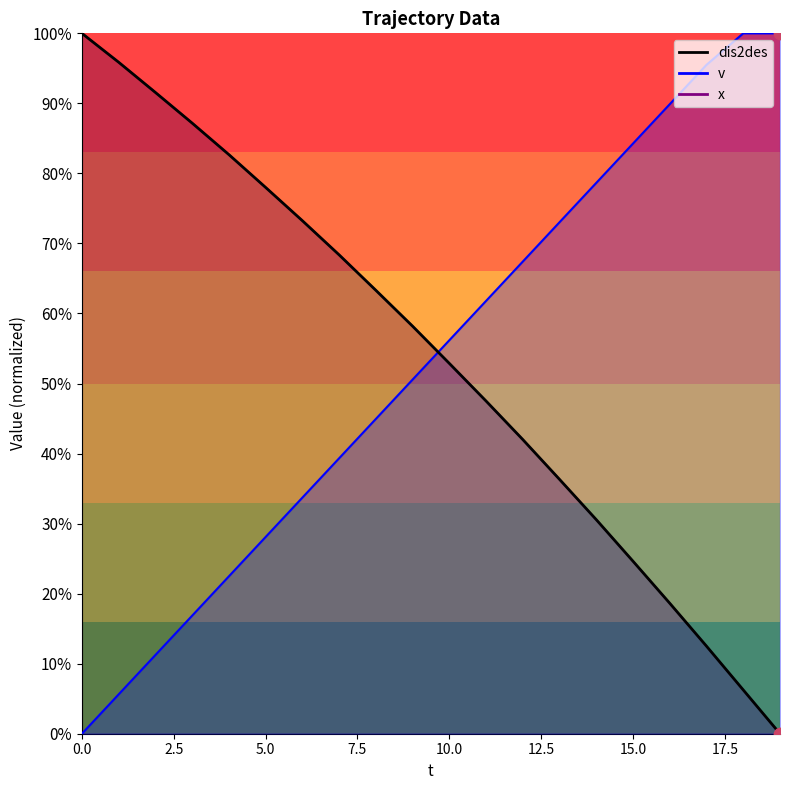

Between 12.5 and 5.0, which is larger?

5.0